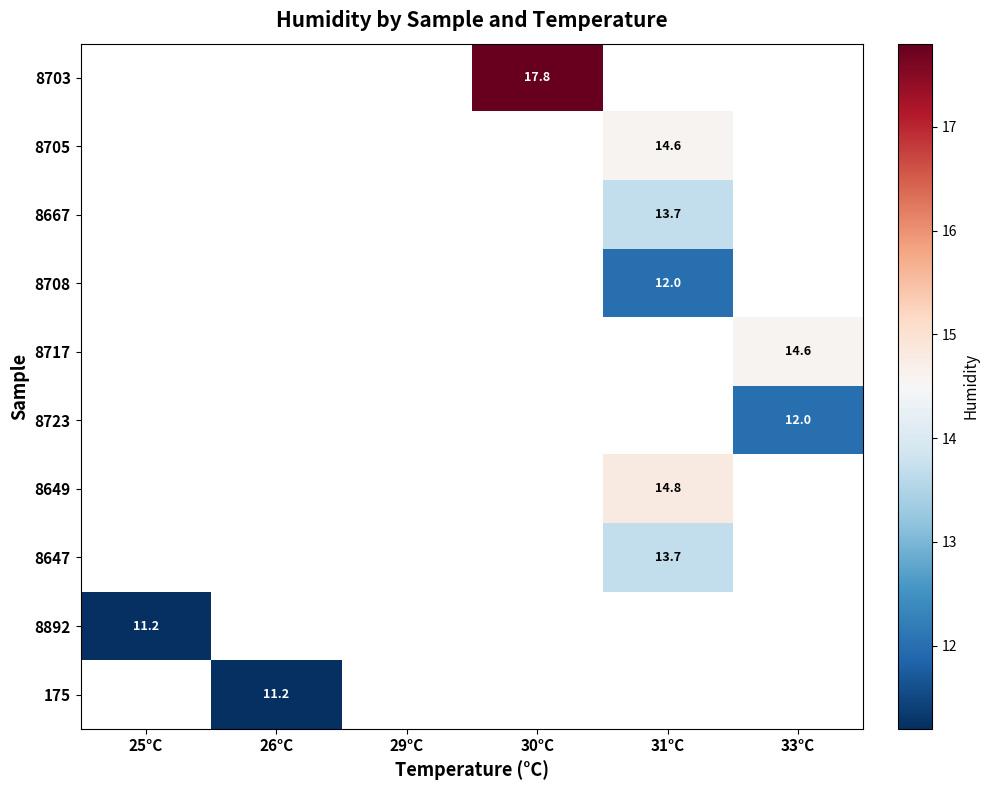

The value of 8892 at 25°C is 17.7. True or false?

False